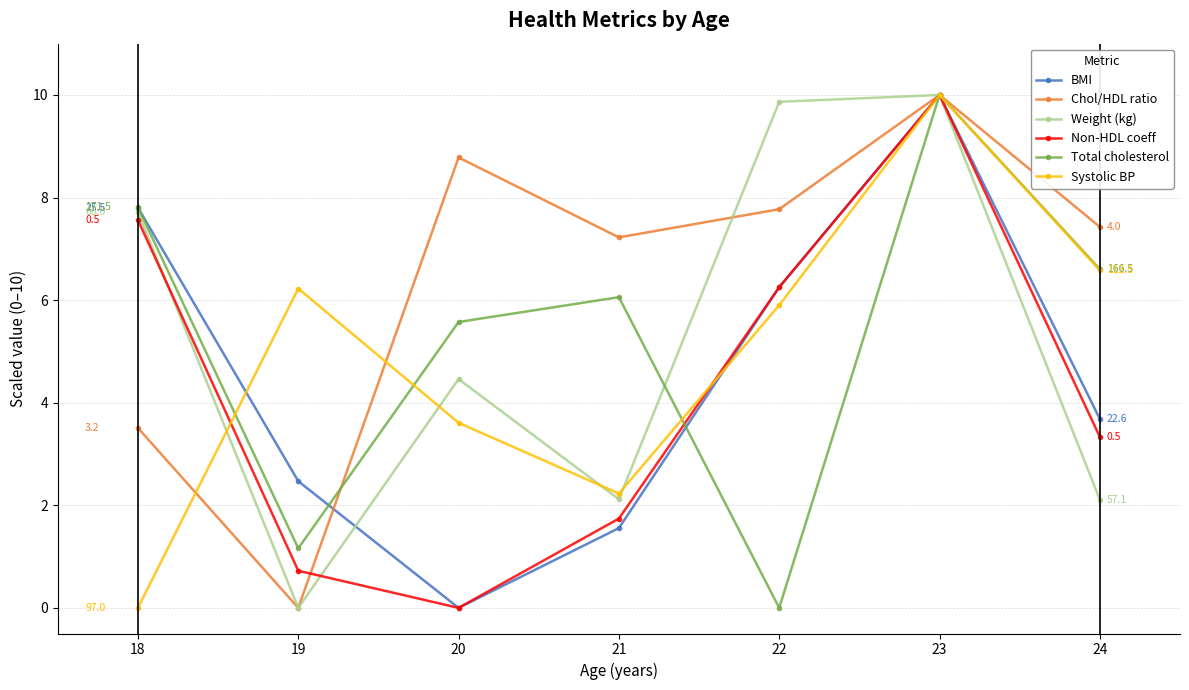

What is the highest value of the Systolic BP series?

10.0